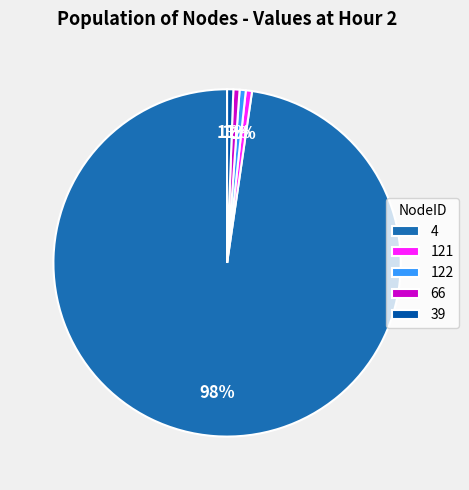

Which slice represents more than half of the pie?

4